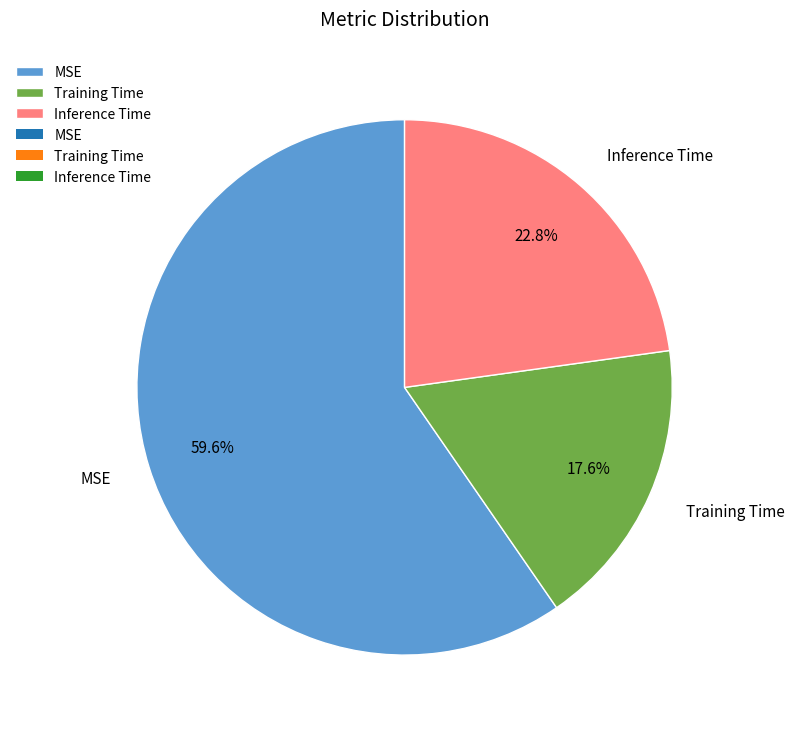

Which category has the smallest portion of the pie?

Training Time